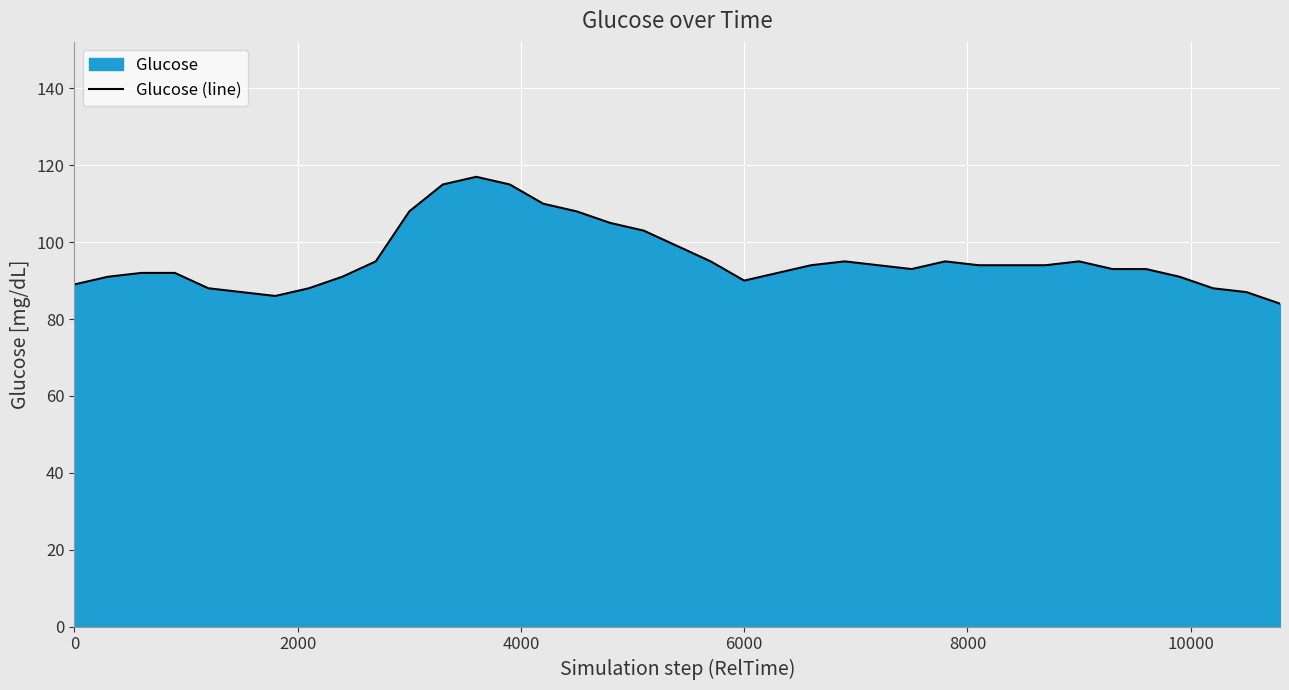

What is the minimum value shown in the chart?

84